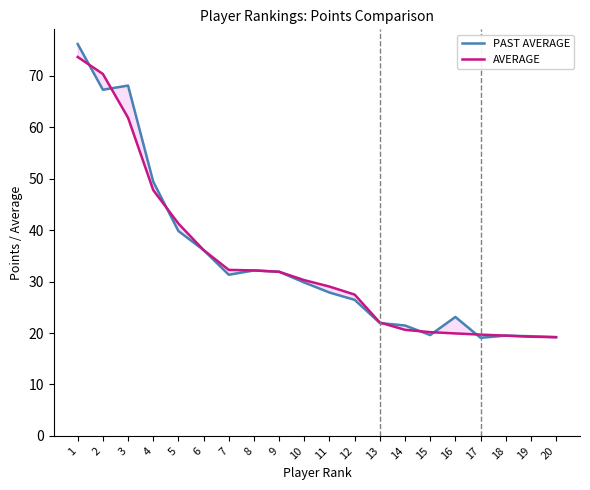

What are all the series names shown in the legend?

PAST AVERAGE, AVERAGE